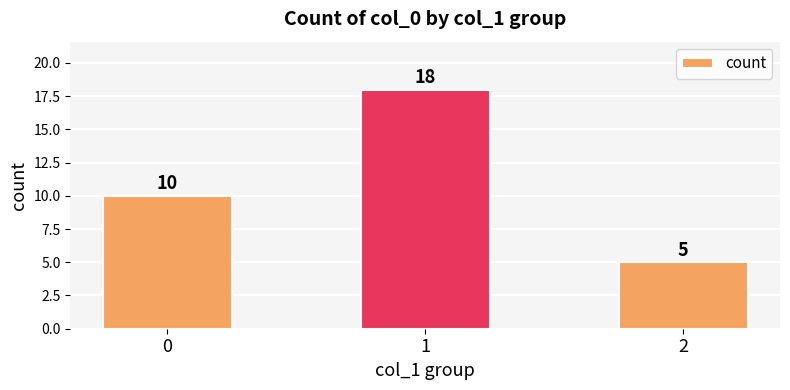

How many series are shown in this chart?

1